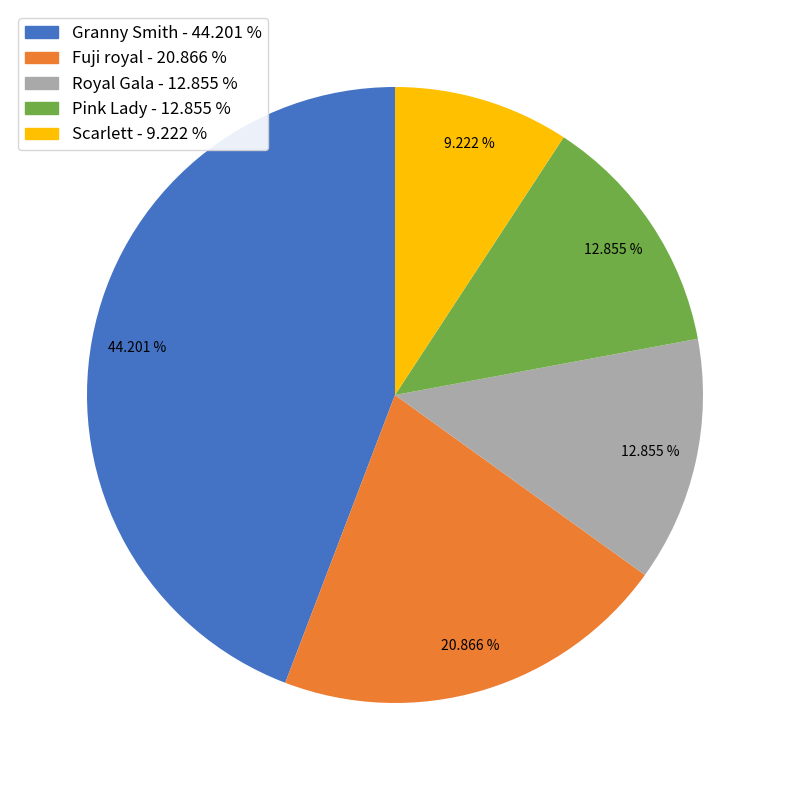

Is there a majority slice in this chart?

No